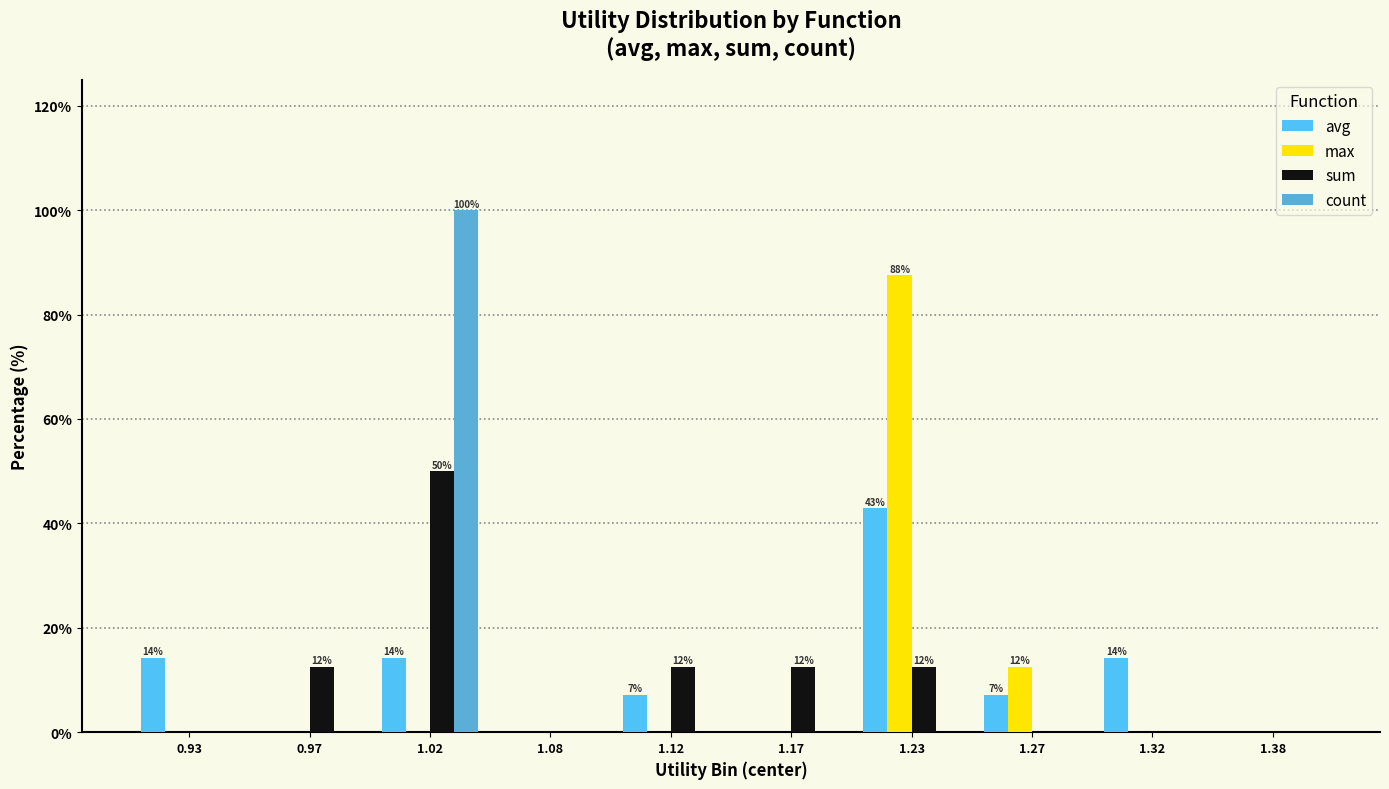

The value of sum at 1.27 is -24.8. True or false?

False